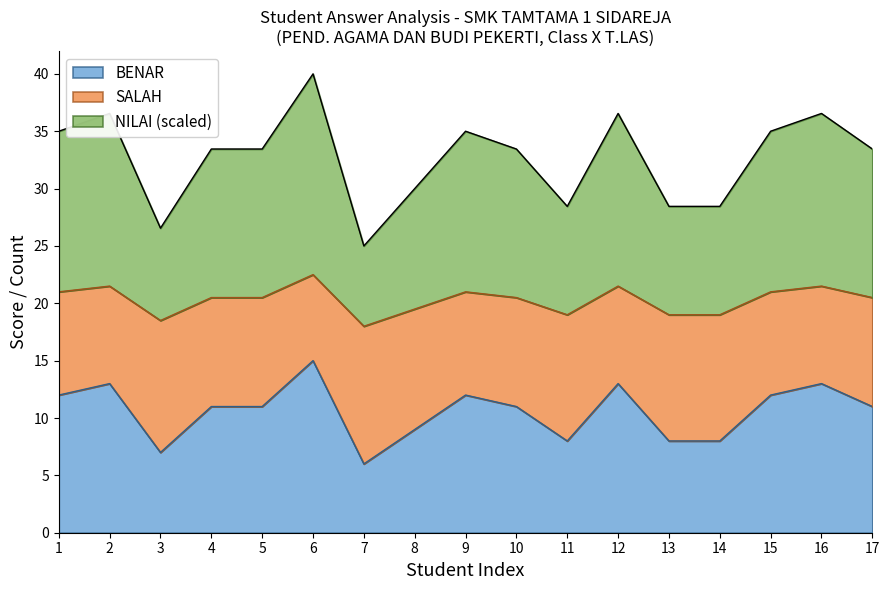

Which category has the highest value in the NILAI series?

6